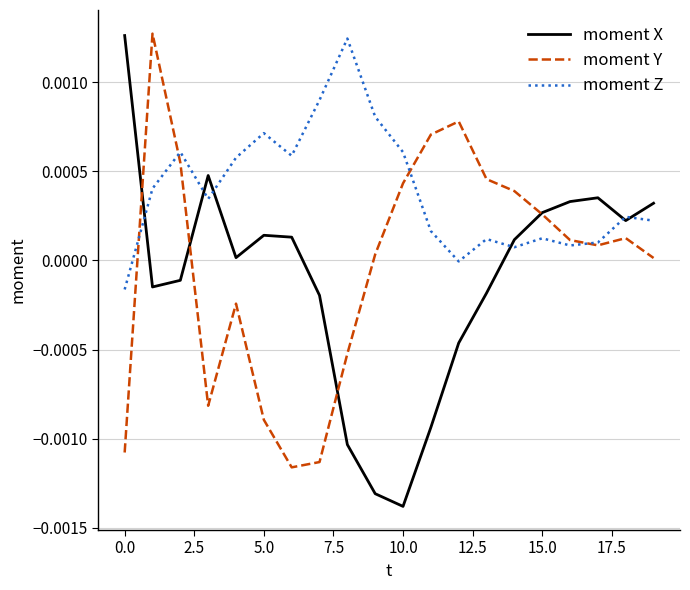

Which series has the largest total across all categories?

moment Z